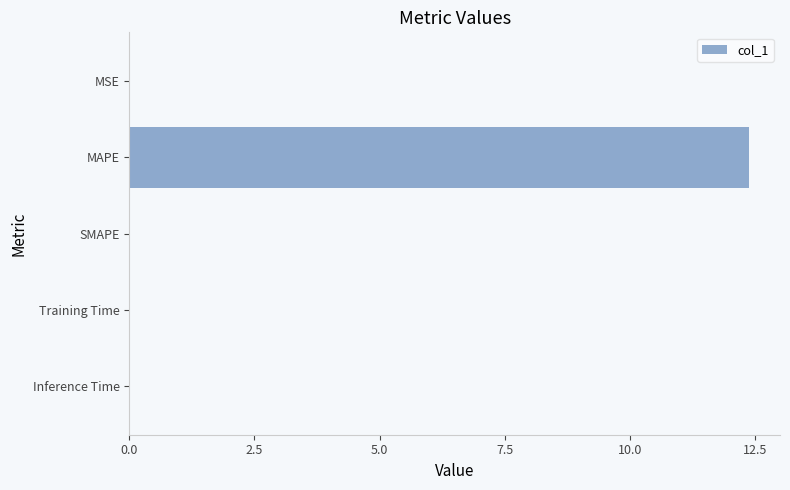

The chart shows a value of 0.0 at Inference Time. True or false?

True